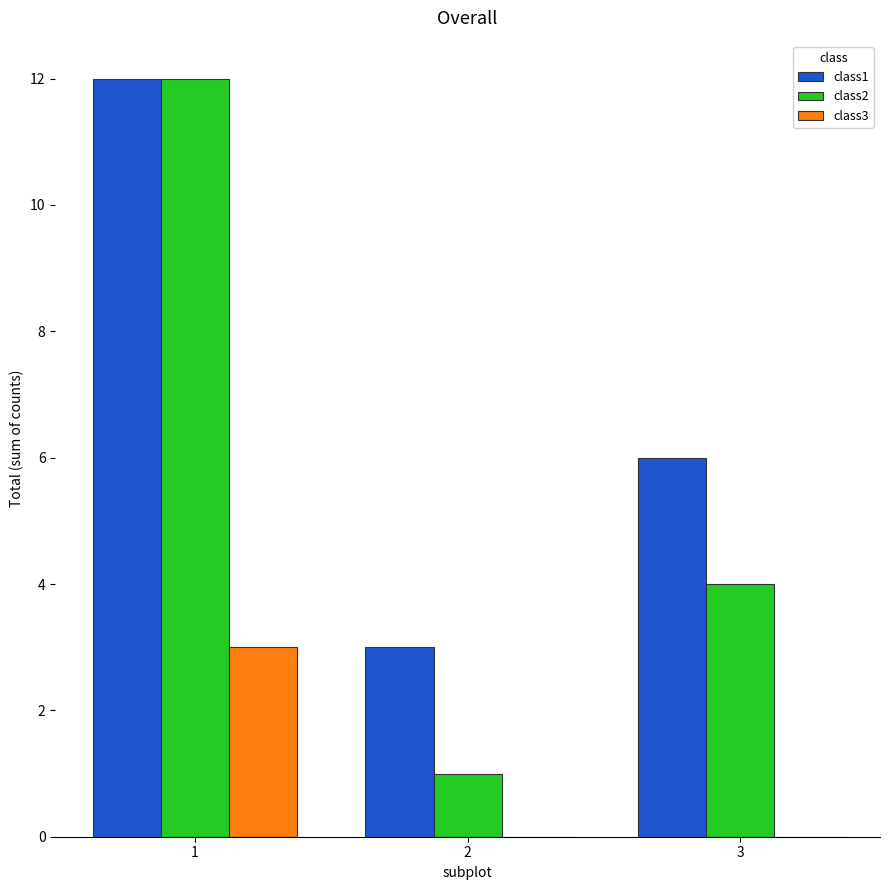

At which label is class2 closest to 6?

3